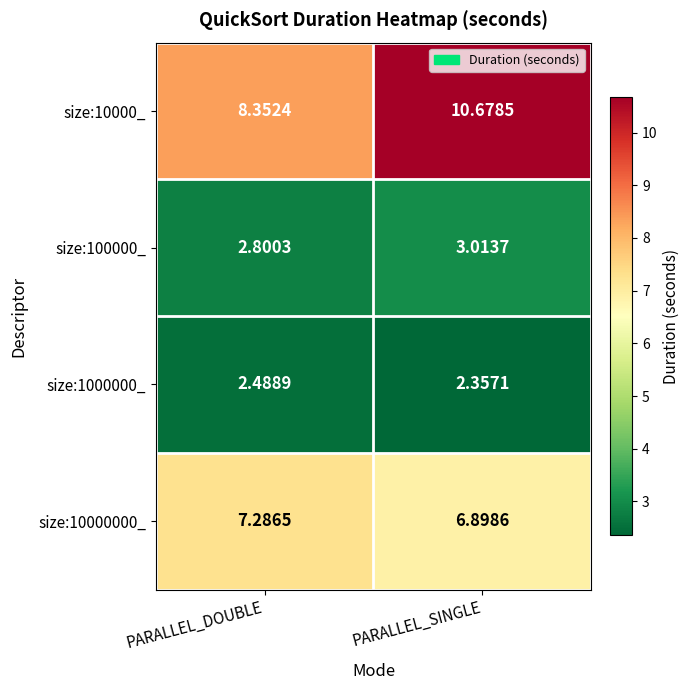

Which label corresponds to the largest value in the chart?

PARALLEL_SINGLE